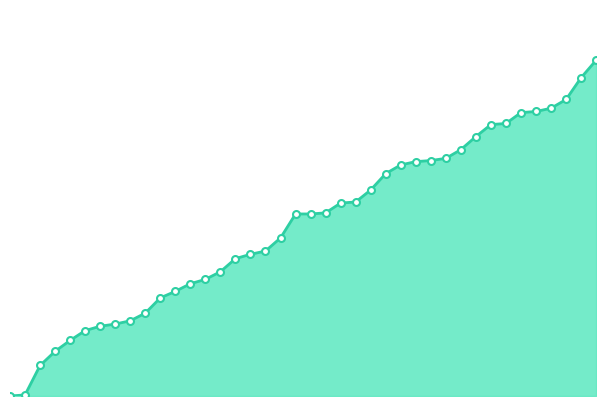

Does the chart have visible grid lines?

No